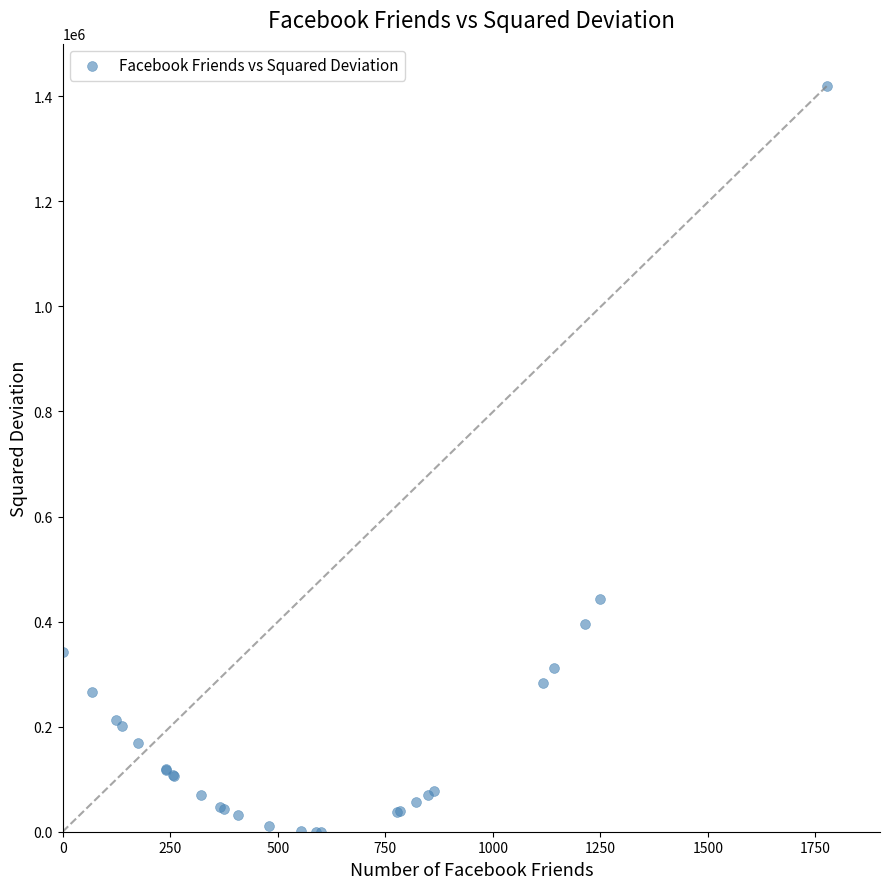

What Y value in the scatter plot is closest to 709558?

442569.9